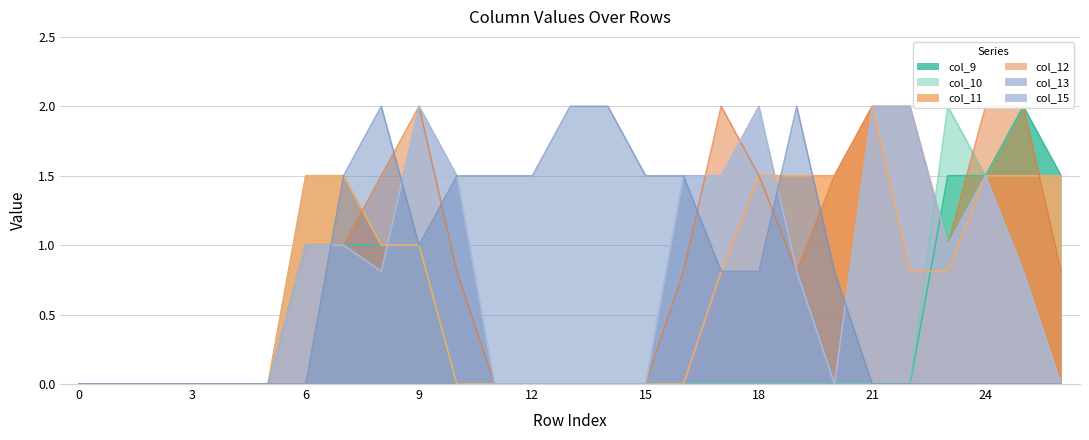

Is the value of col_12 at 10 greater than the value of col_10 at 3?

Yes